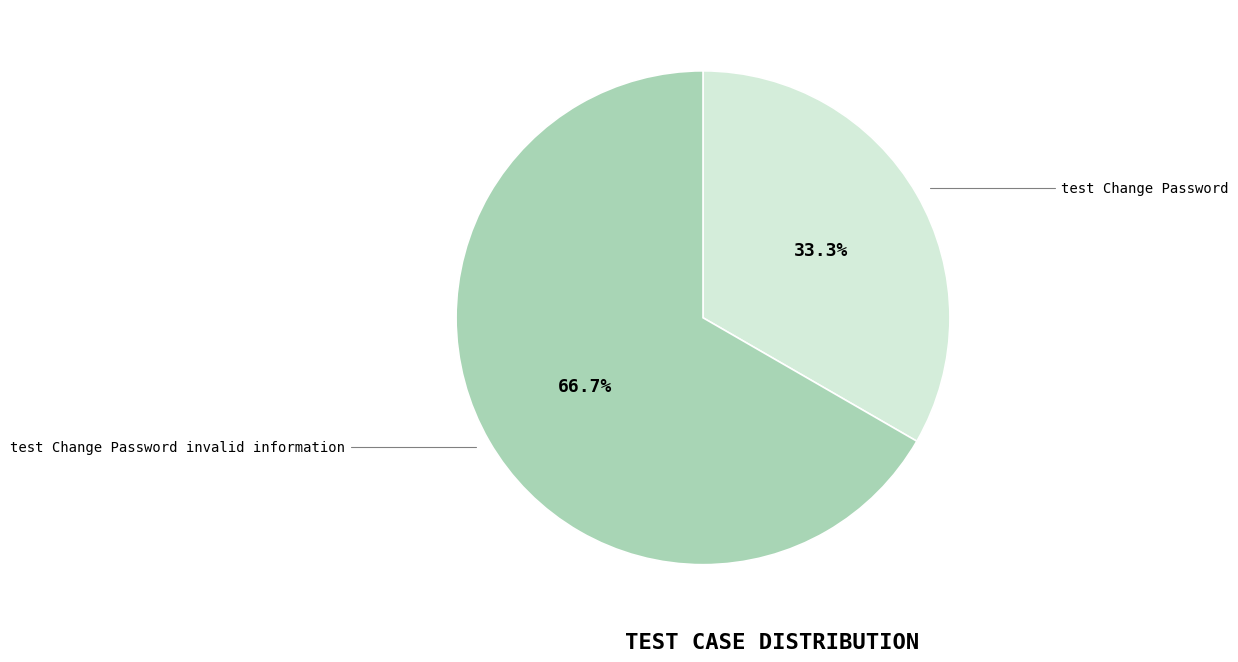

Combined, what portion of the pie is test Change Password invalid information and test Change Password?

100.0%